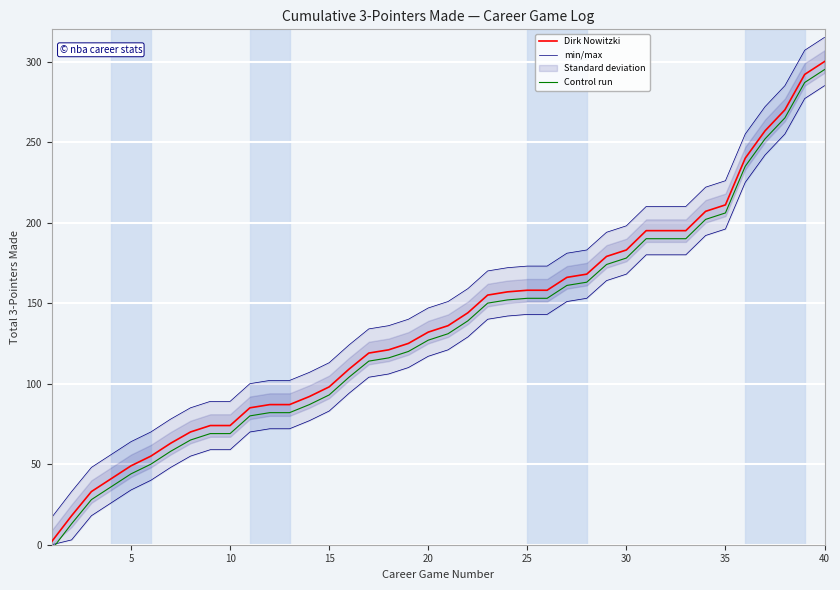

Reading right to left, transcribe all the data shown in this chart.

Dirk Nowitzki: 300	292	270	257	240	211	207	195	195	195	183	179	168	166	158	158	157	155	144	136	132	125	121	119	109	98	92	87	87	85	74	74	70	63	55	49	41	33	18	2
min/max: 315	307	285	272	255	226	222	210	210	210	198	194	183	181	173	173	172	170	159	151	147	140	136	134	124	113	107	102	102	100	89	89	85	78	70	64	56	48	33	17
Control run: 295	287	265	252	235	206	202	190	190	190	178	174	163	161	153	153	152	150	139	131	127	120	116	114	104	93	87	82	82	80	69	69	65	58	50	44	36	28	13	-3